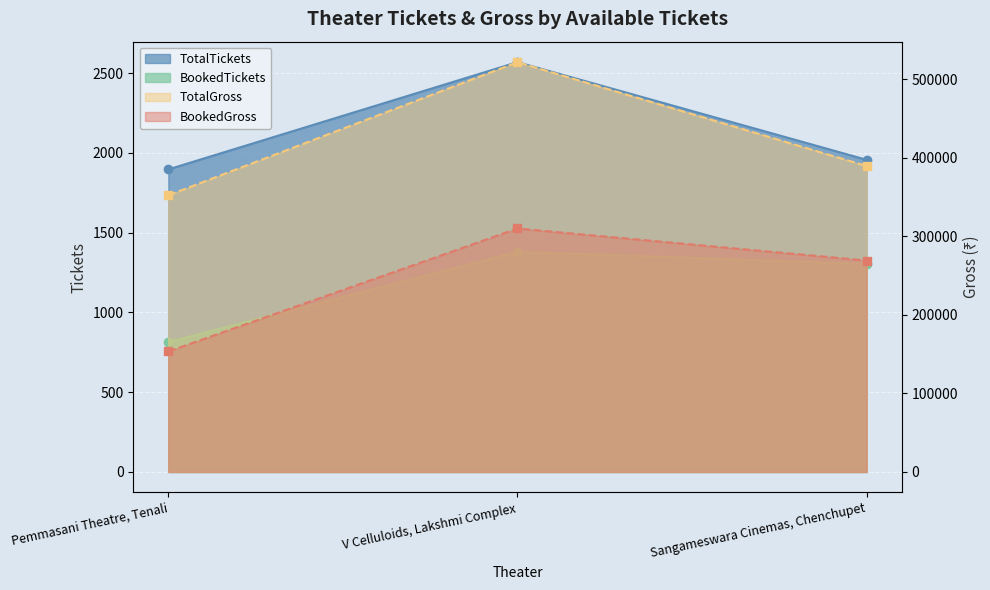

What is the value of the BookedTickets point at the 2nd from the left?

1380